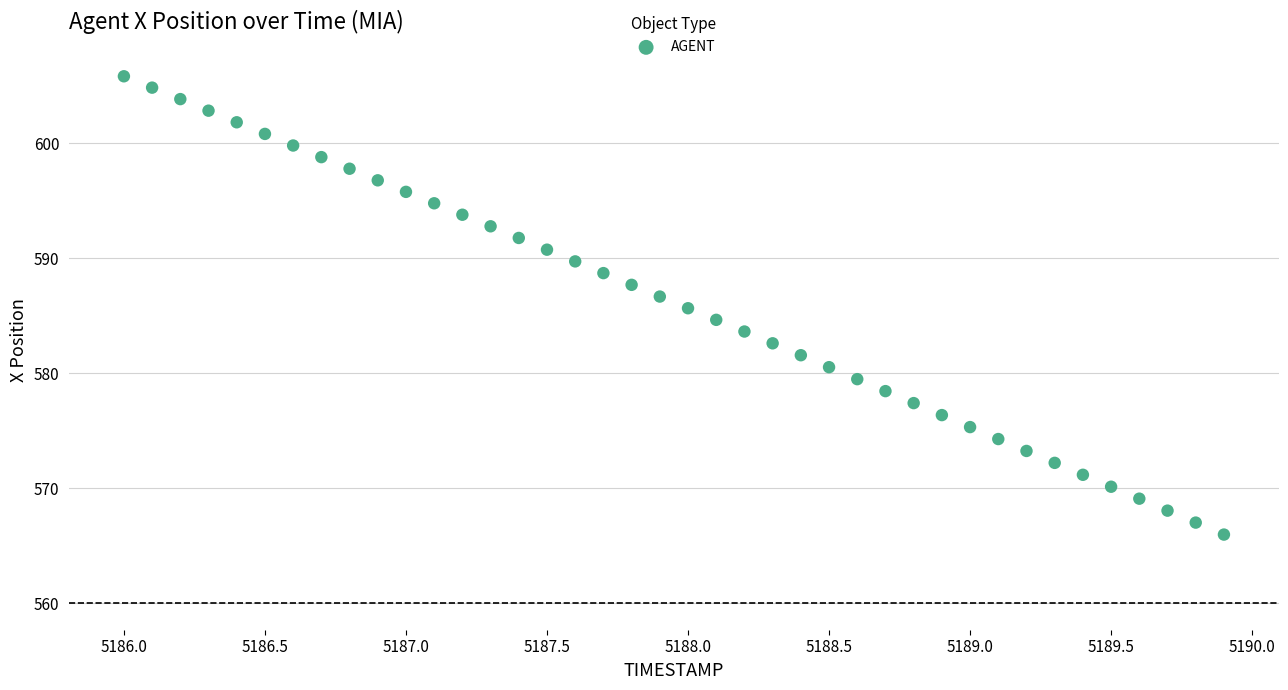

What is the range of Y values (max minus min)?

39.8